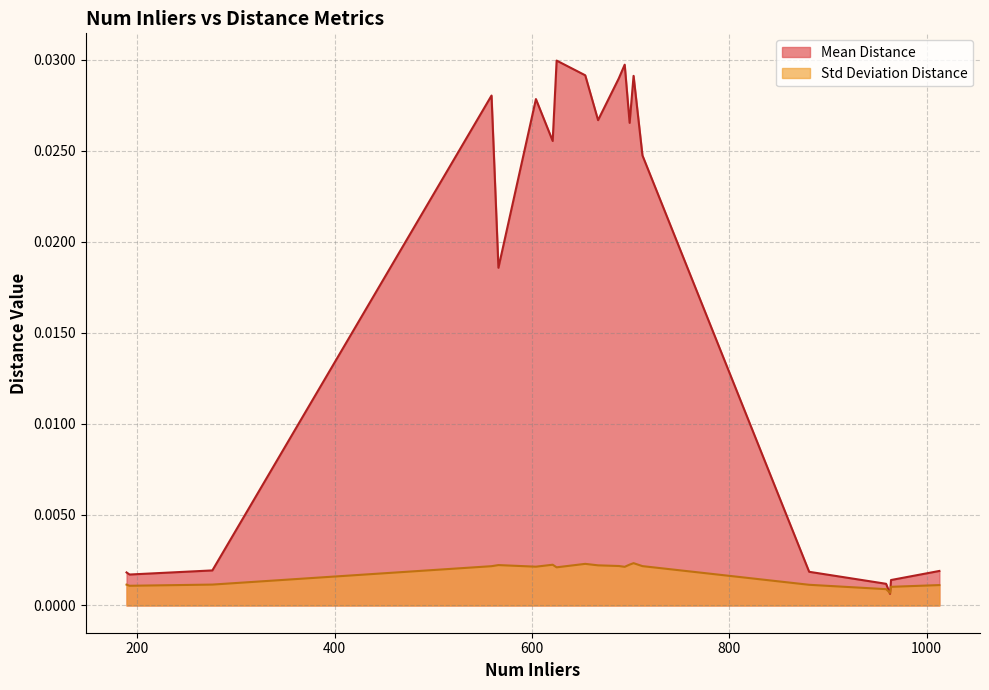

Which series has the widest spread of values?

Mean Distance